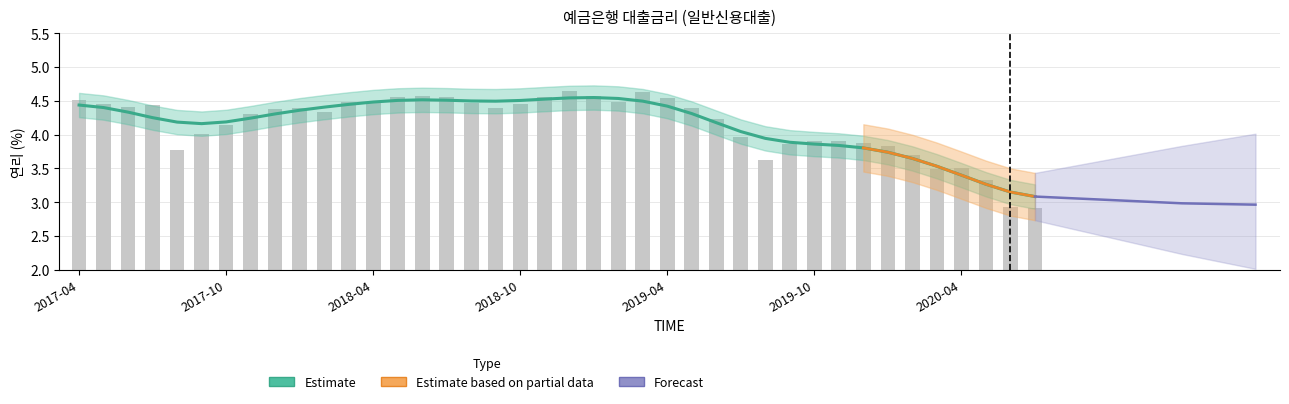

True or false: the data shows 4.6 at 201901.

True